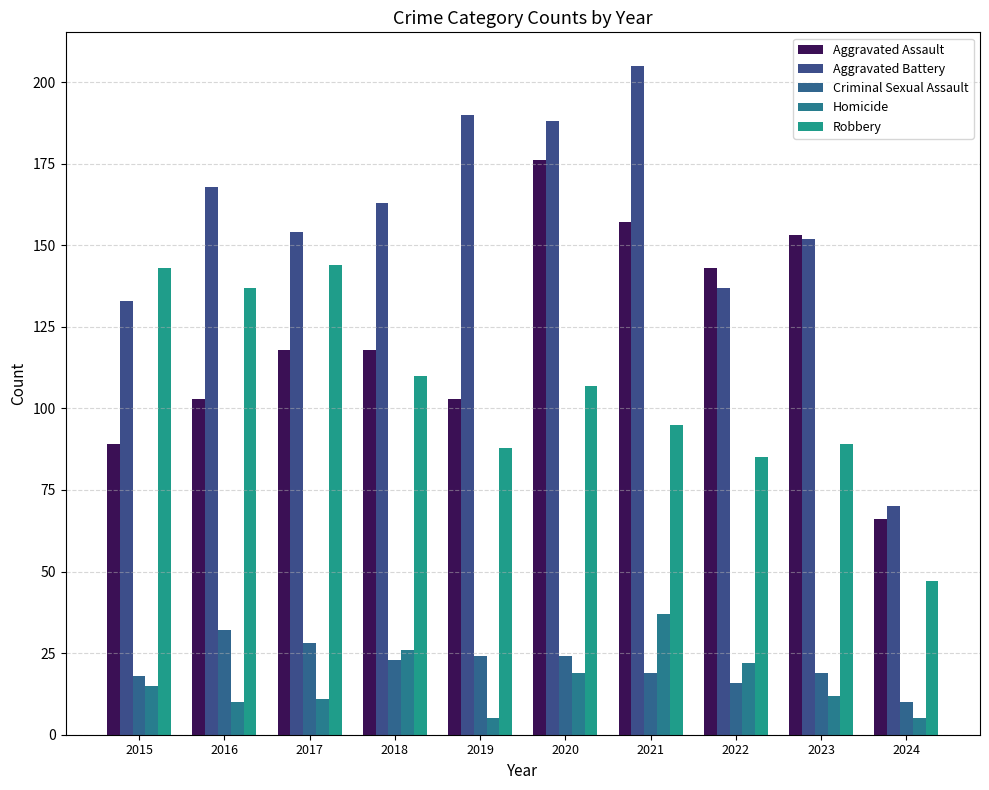

What is the difference between the Aggravated Battery values at 2019 and 2023?

38